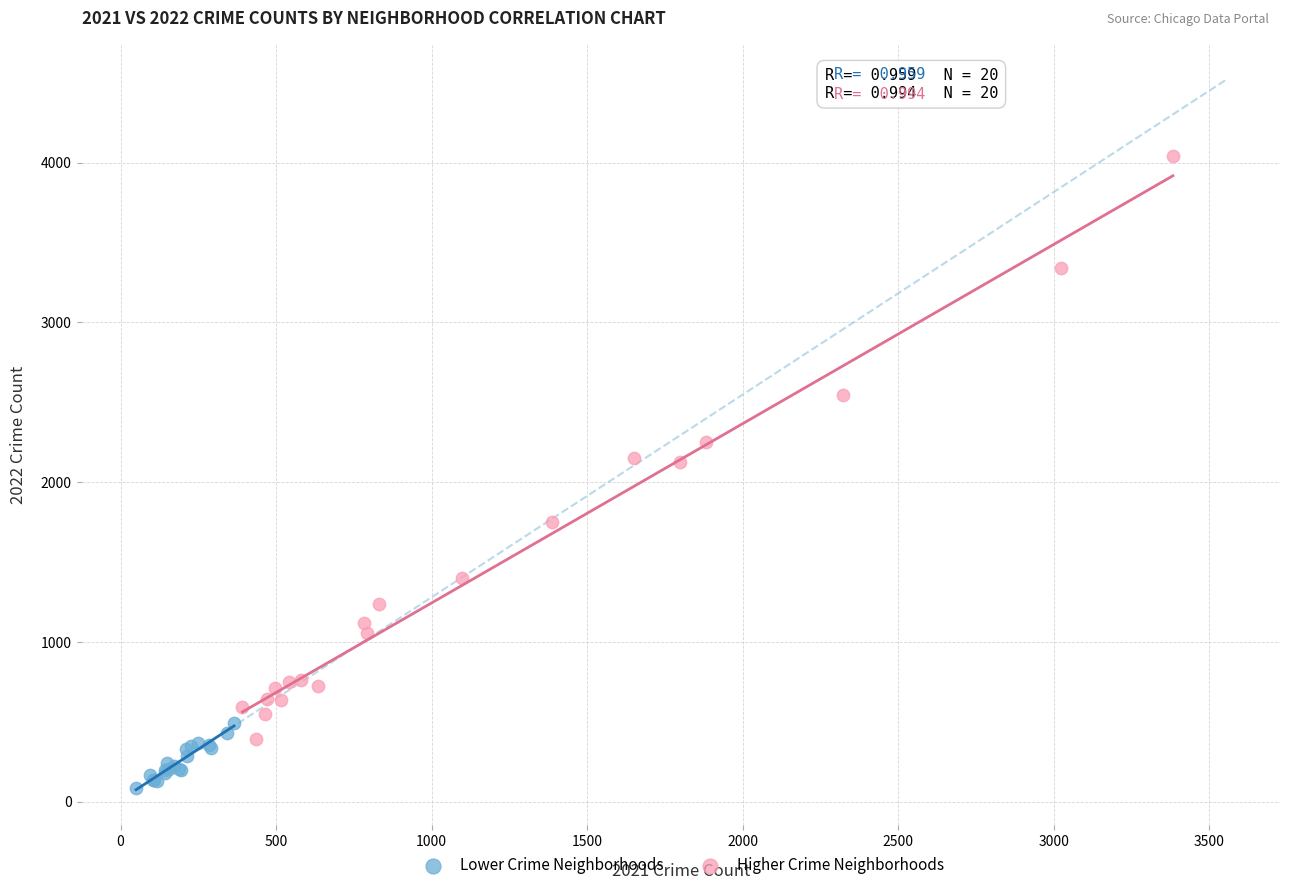

Which series reaches the minimum Y coordinate?

Lower Crime Neighborhoods